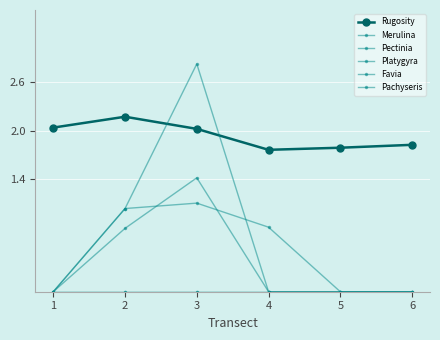

Where is Pectinia nearest to the value 0?

1